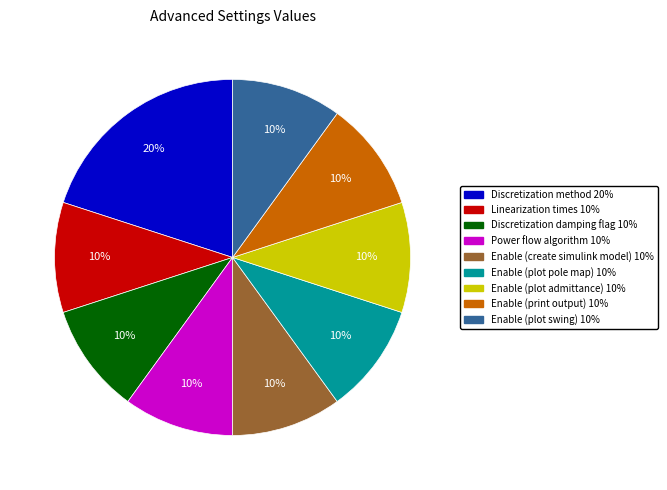

Is there any slice that represents more than half of the pie?

No